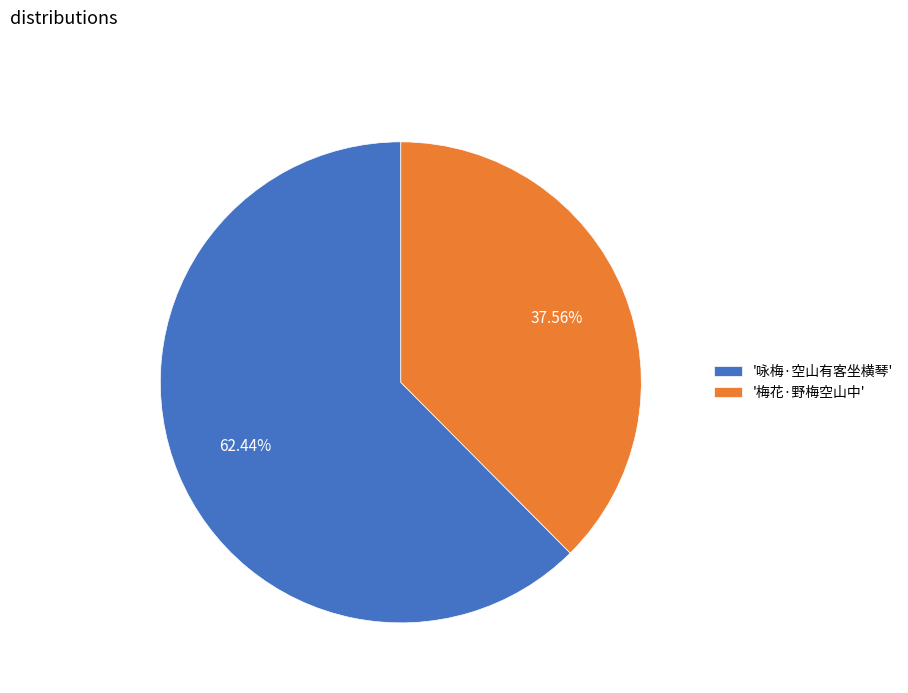

Rank the categories by value from highest to lowest.

'咏梅·空山有客坐横琴', '梅花·野梅空山中'